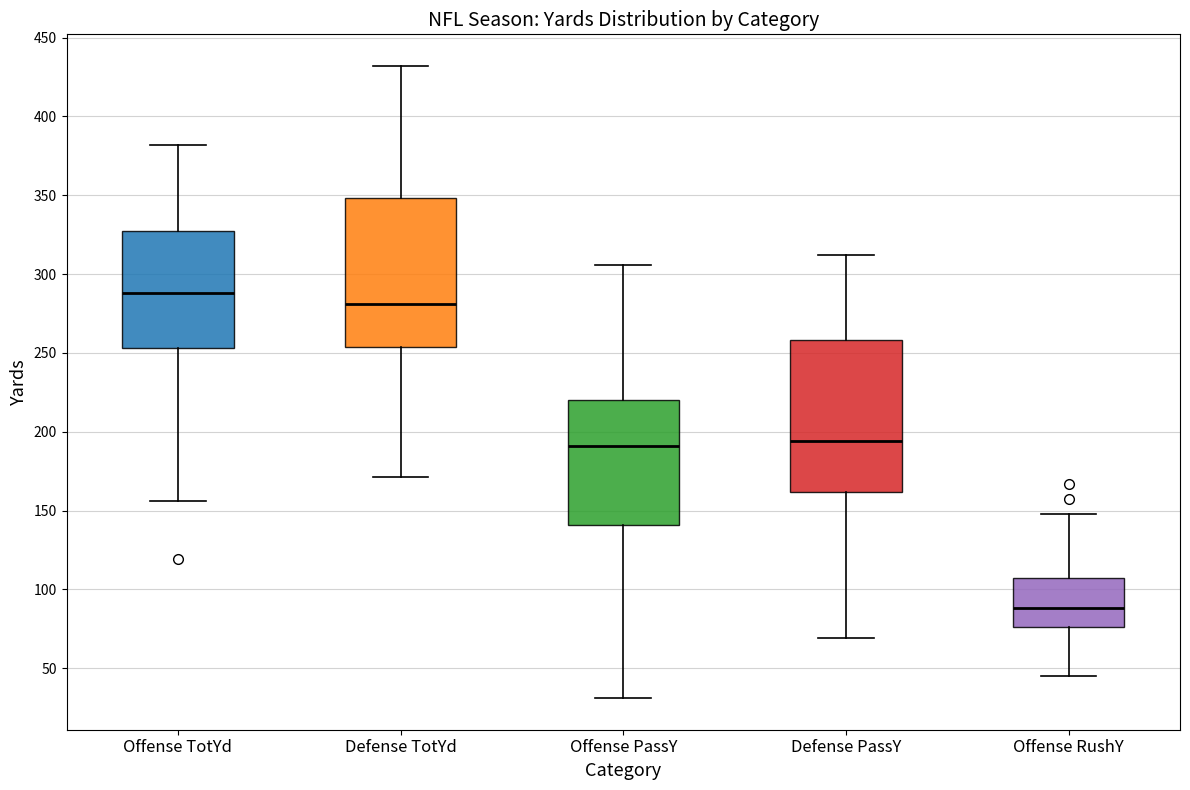

Which box's median line is the lowest?

Offense RushY